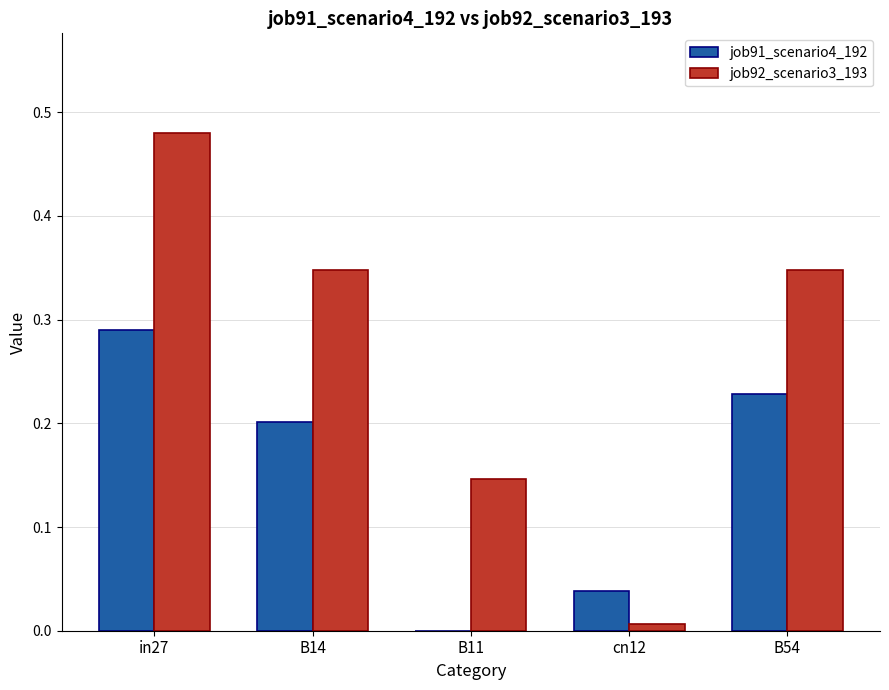

At which label does job92_scenario3_193 reach its peak?

in27